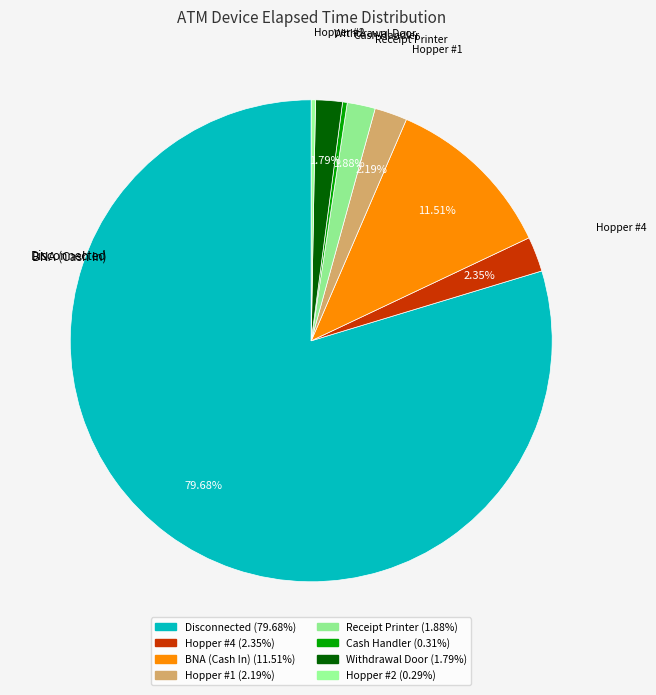

Is Disconnected the majority of the pie?

Yes